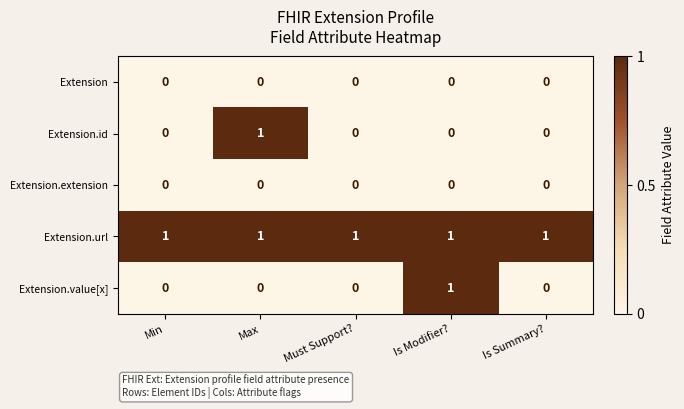

At which label does Extension.value[x] reach its peak?

Is Modifier?